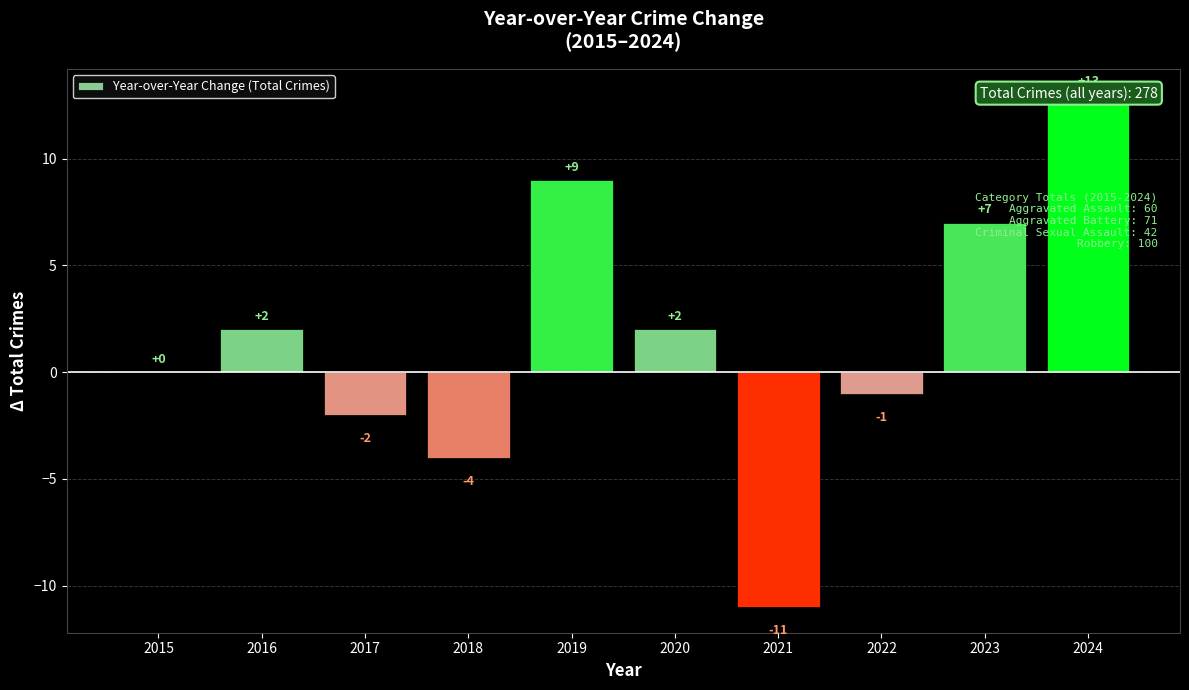

How many values are below 2?

5